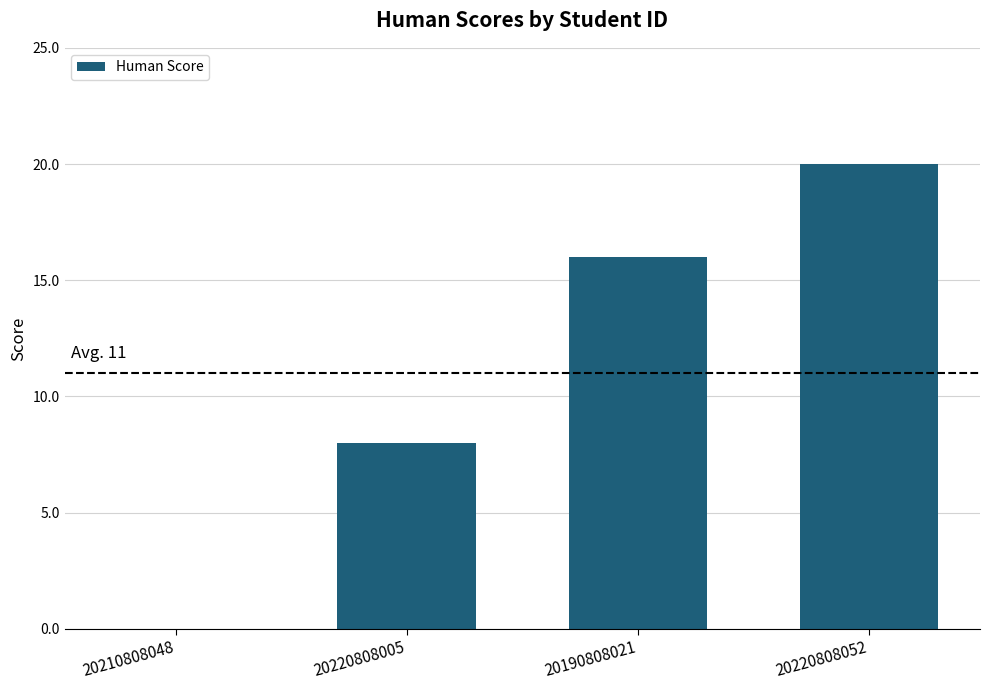

What is the approximate value at 20220808052?

20